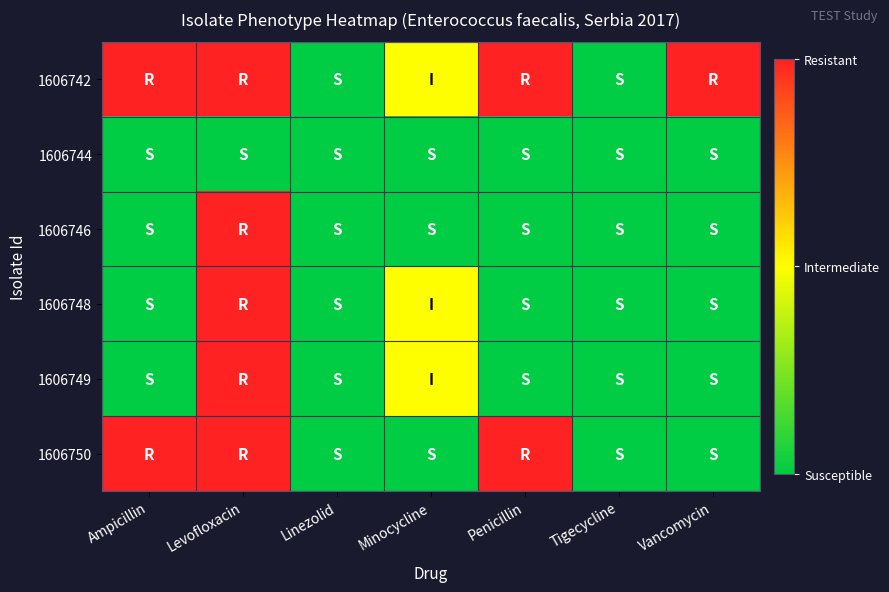

What is the total value across all series at Vancomycin?

2